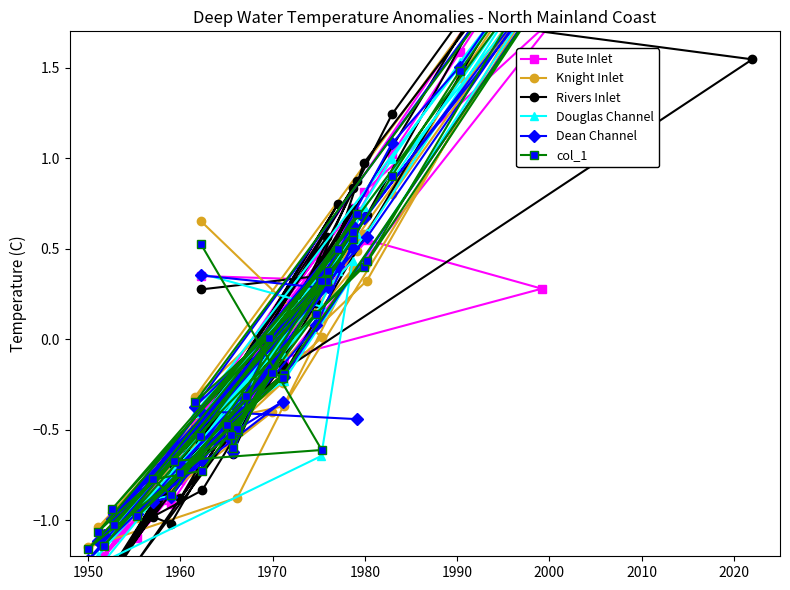

List the series in order of their peak value, highest first.

Bute Inlet, Knight Inlet, Dean Channel, col_1, Douglas Channel, Rivers Inlet